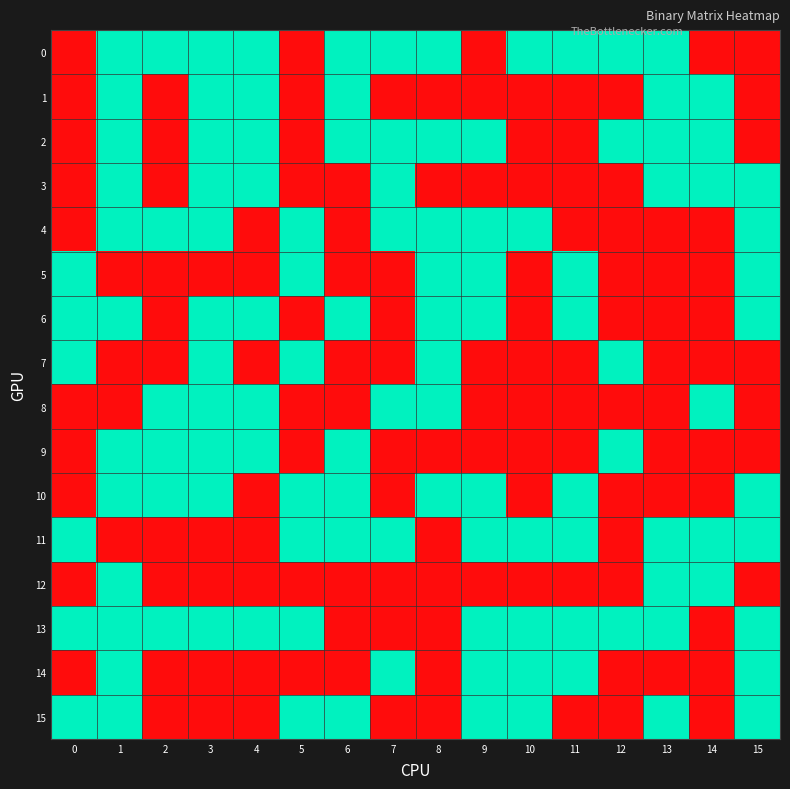

At which category is the sum across all series the highest?

1